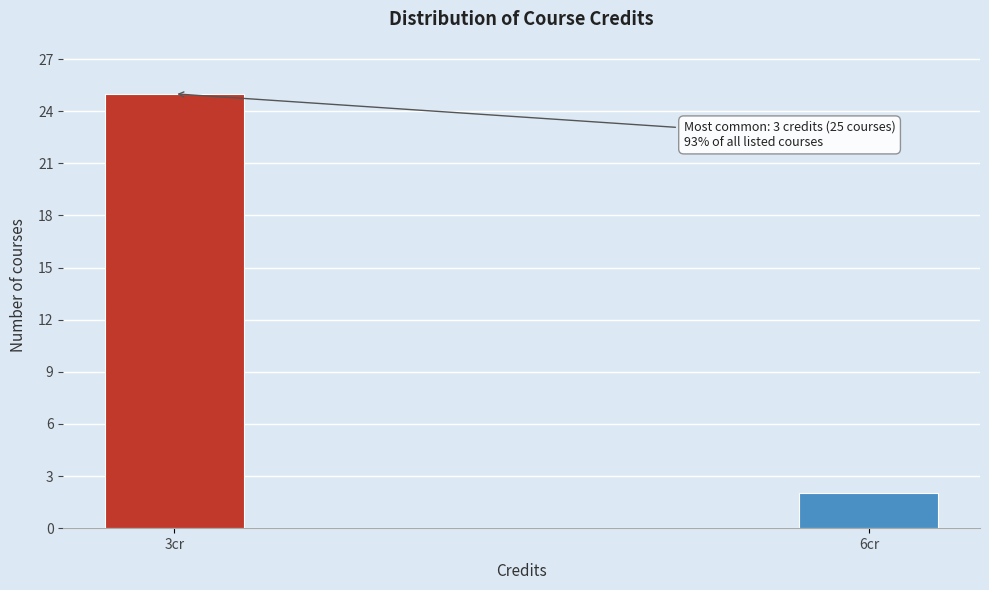

Reading left to right, transcribe all the data shown in this chart.

3cr=25	6cr=2